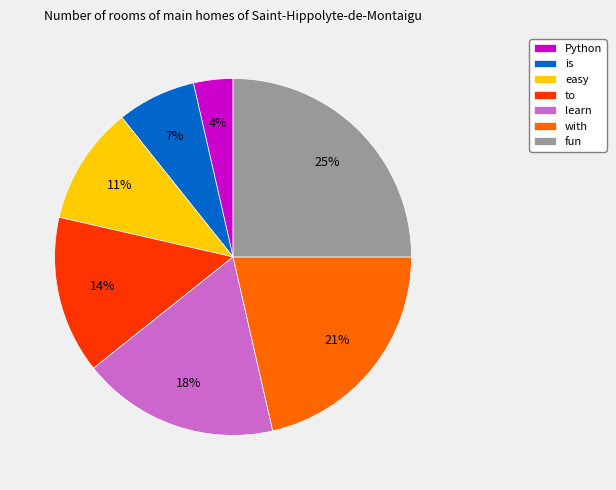

Is it true that with is 13% of the pie?

False